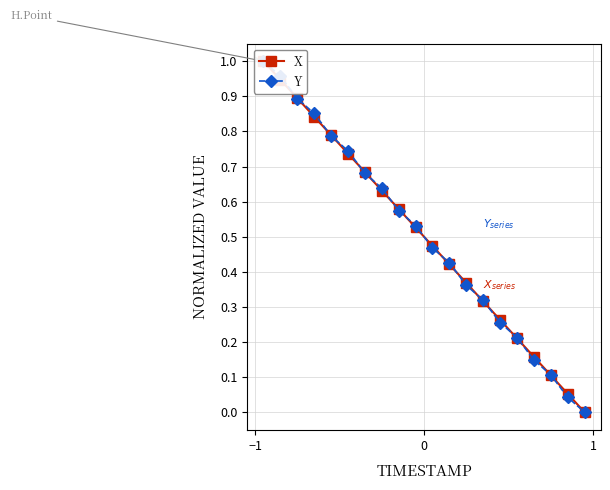

What are all the series names shown in the legend?

X, Y